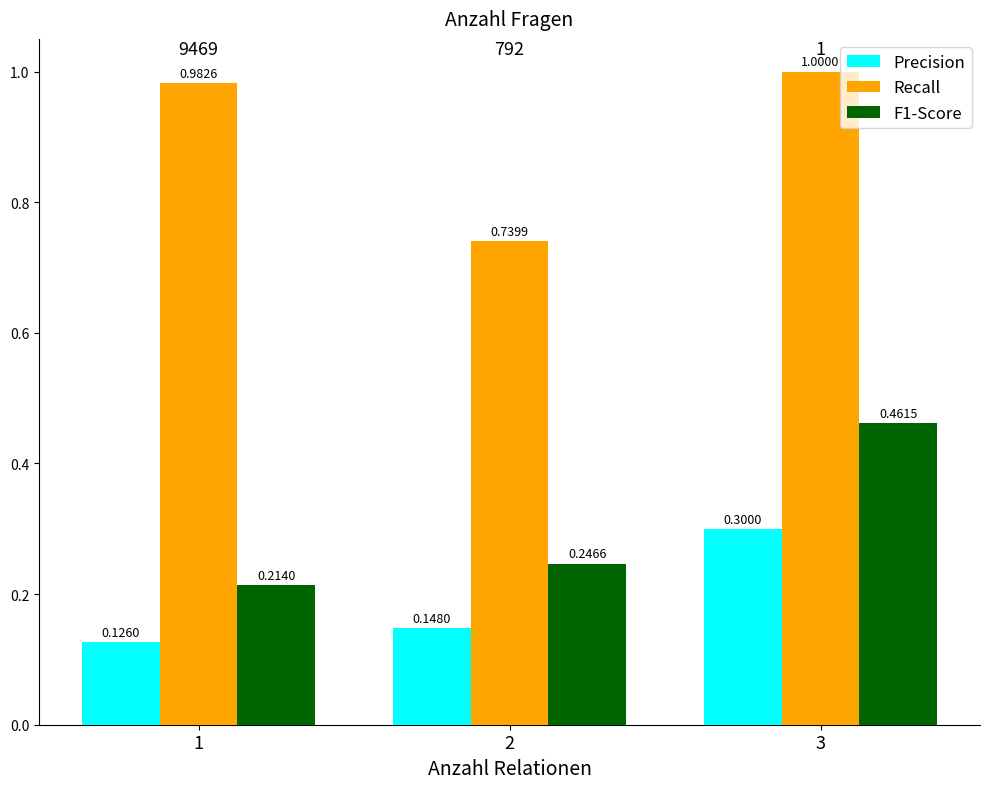

Rank the series by their maximum value, from lowest to highest.

Precision, F1-Score, Recall